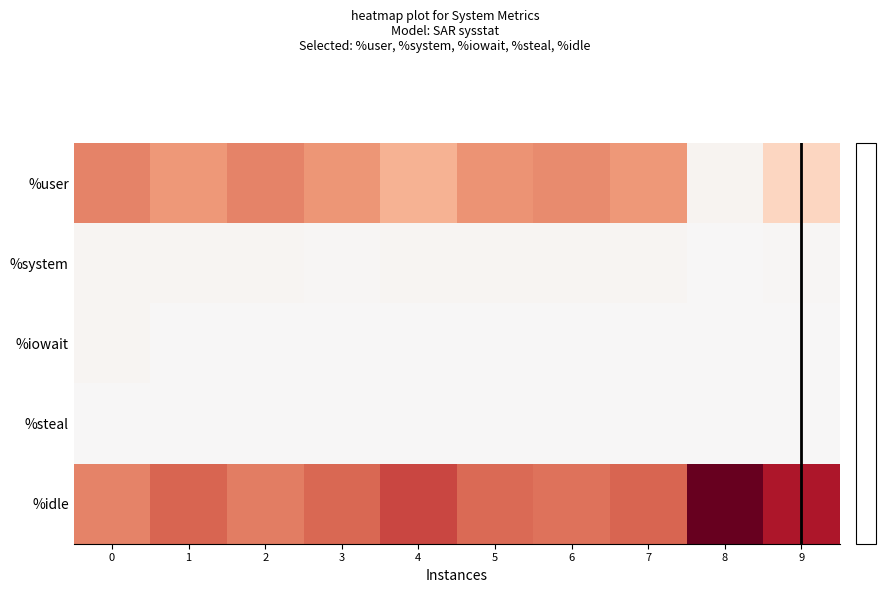

Which series changed the most between 8 and 9?

%idle